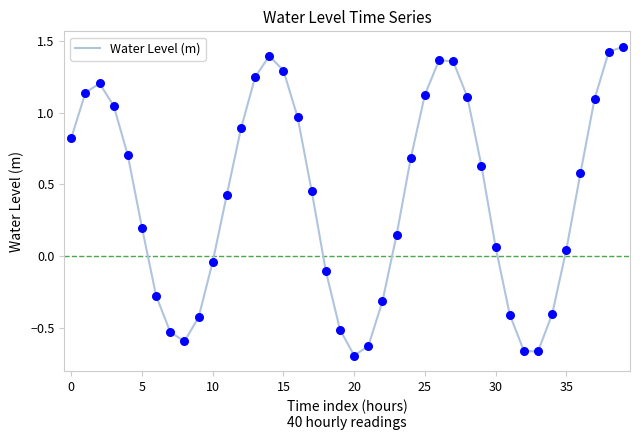

What is the difference between the maximum and minimum values?

2.2